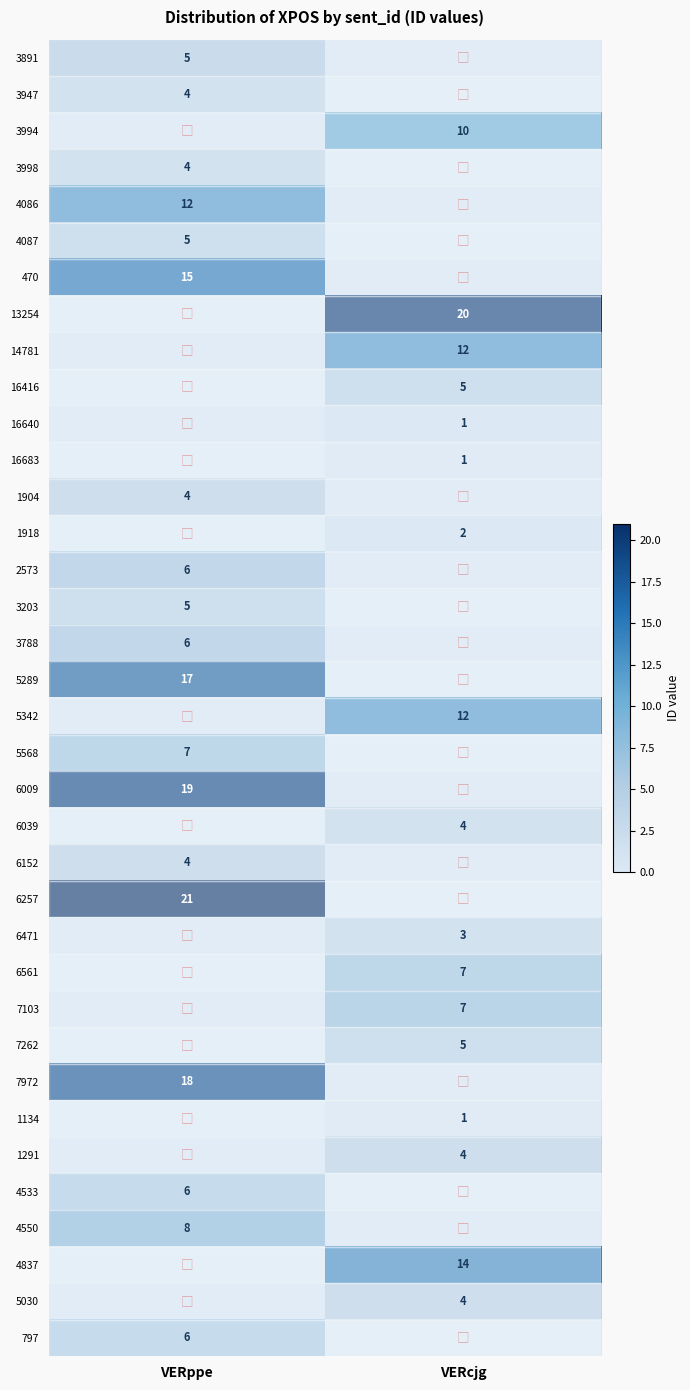

The value of 7972 at VERppe is 6. True or false?

False